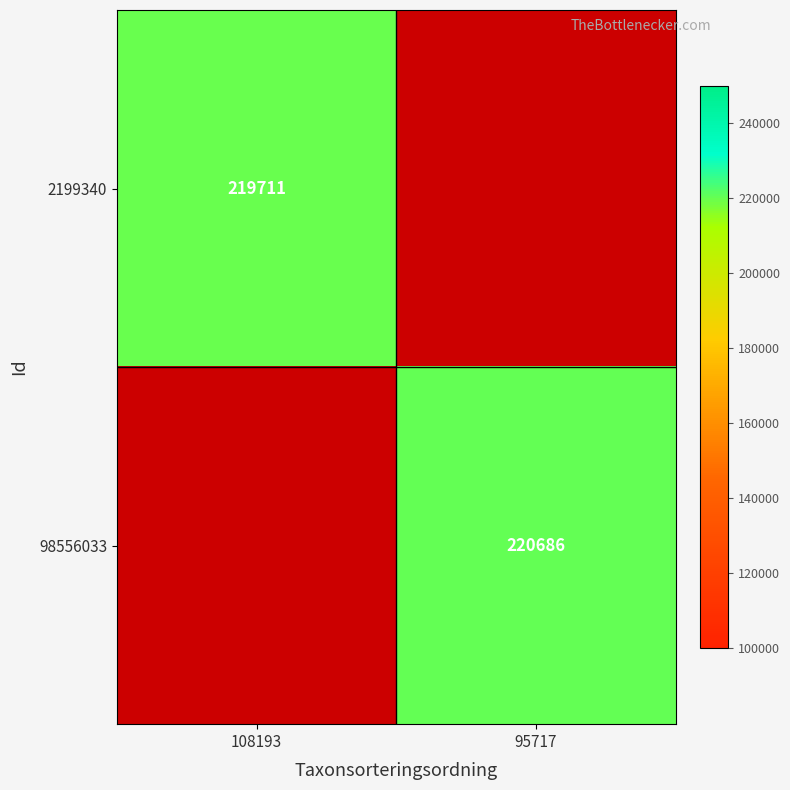

The 98556033 series shows 220686 at 95717. True or false?

True